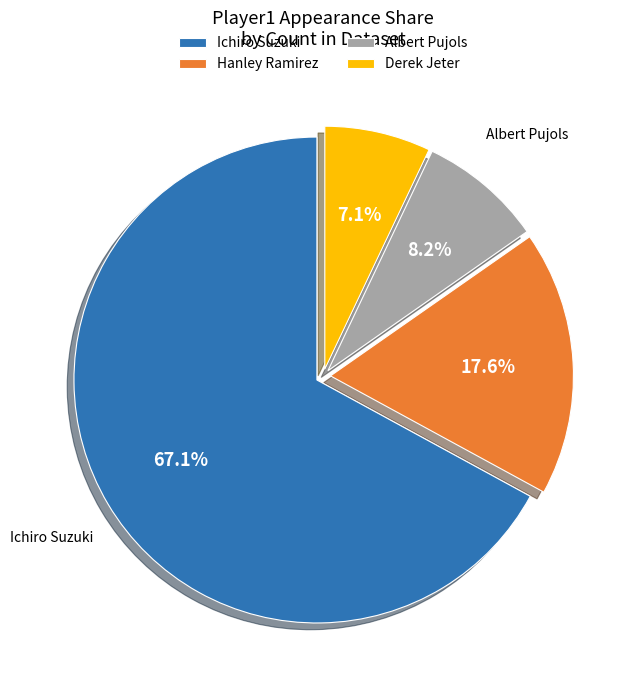

To the nearest percent, what percentage of the pie is Ichiro Suzuki?

67%